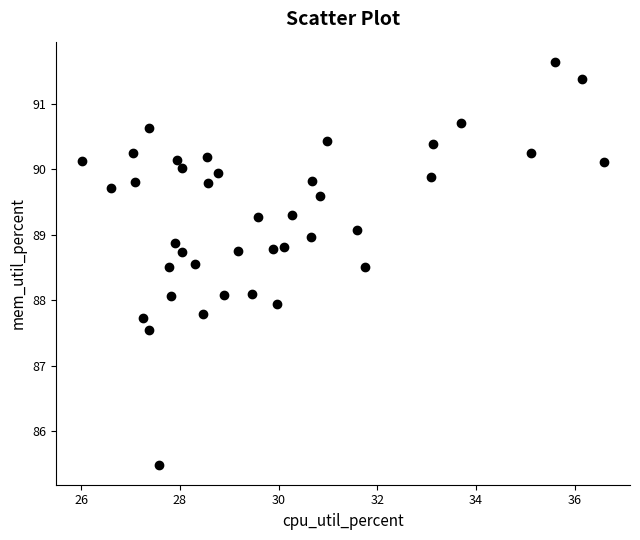

What is the range of X values (max minus min)?

10.6